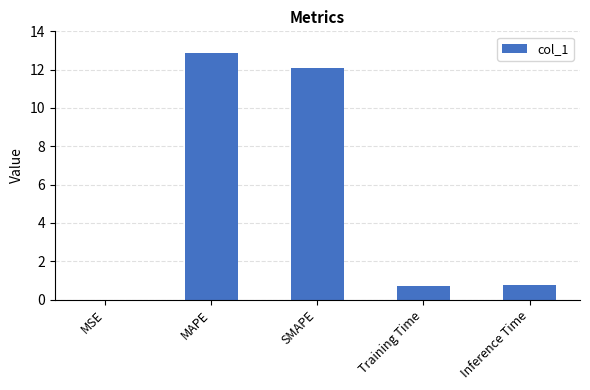

Between Training Time and MAPE, which is larger?

MAPE